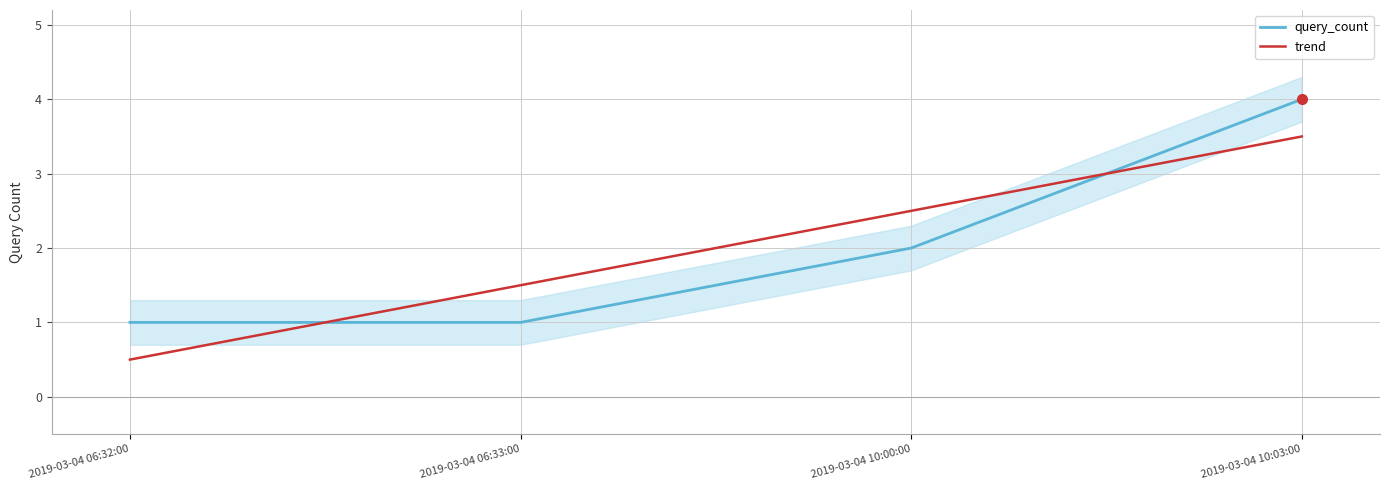

Is it true that the value at 2019-03-04 10:00:00 is 0?

False